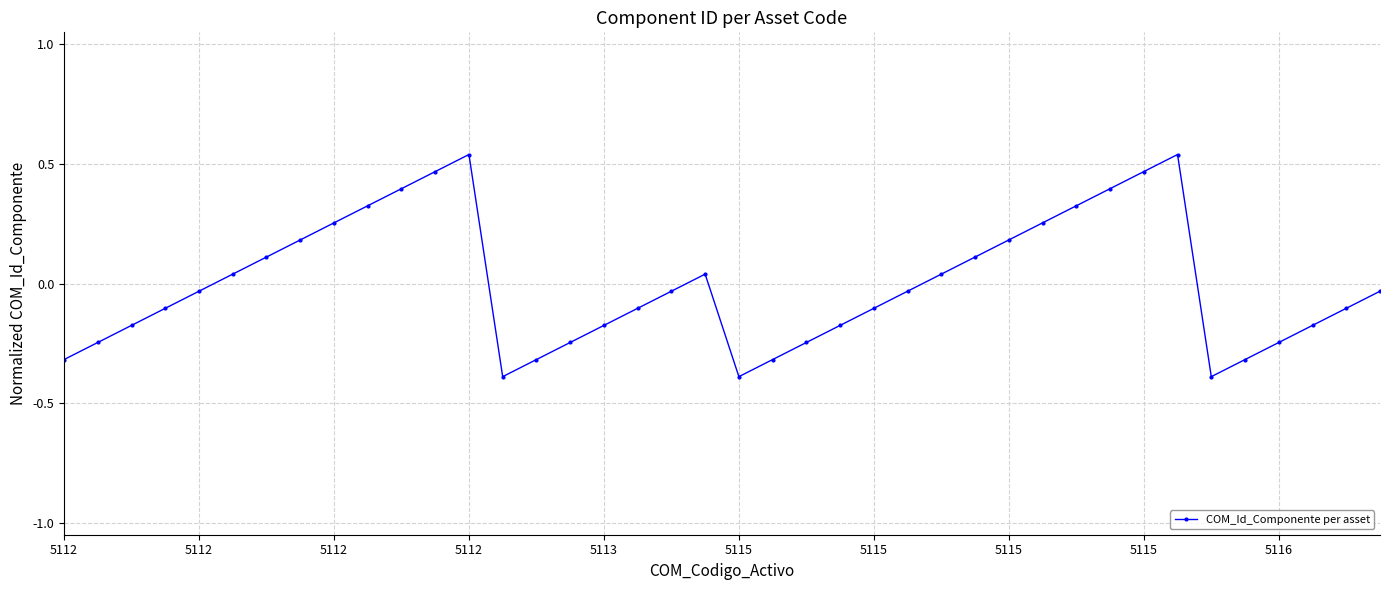

Does the chart have visible grid lines?

Yes